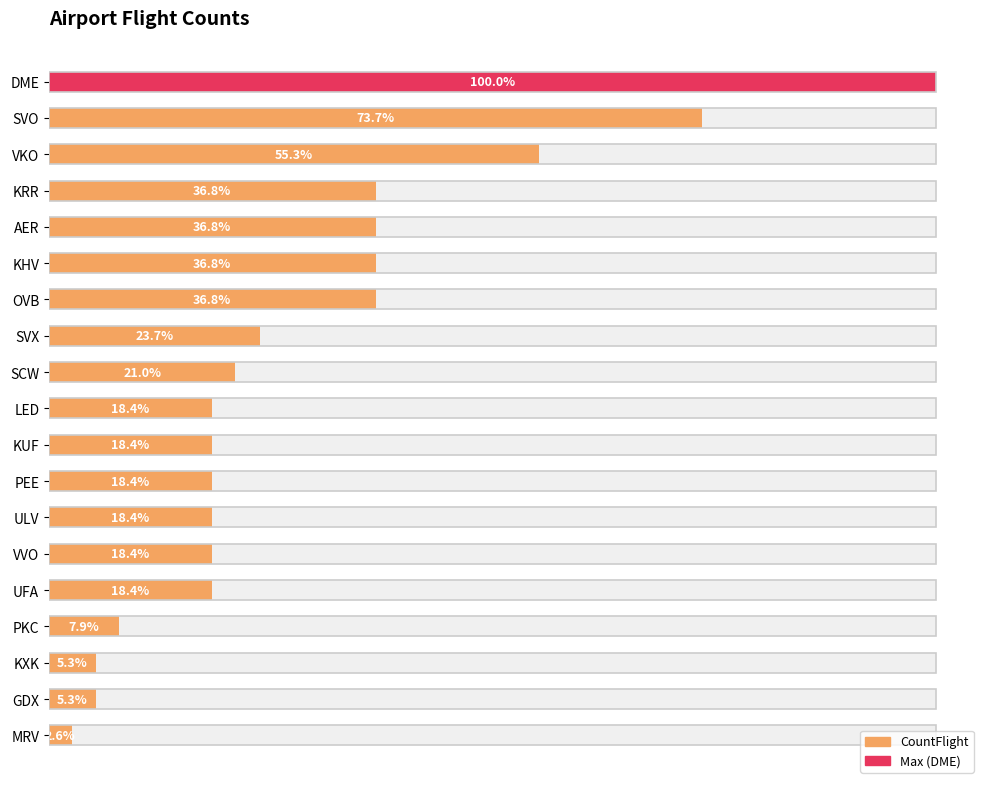

Is it true that the value at SVX is 156?

True